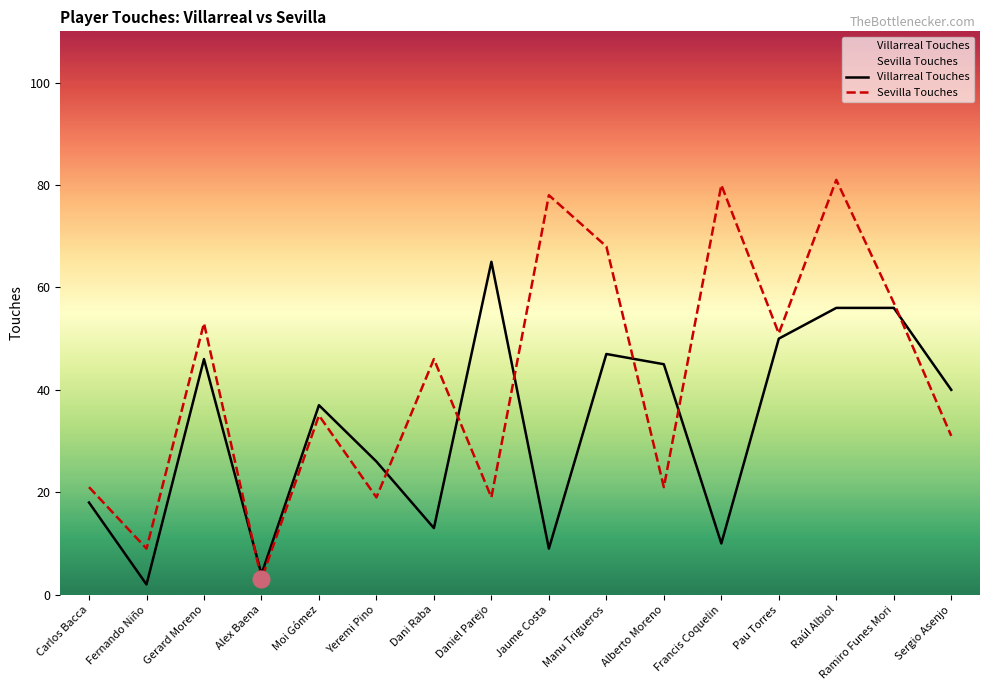

Which series has the largest range (max minus min)?

Sevilla Touches